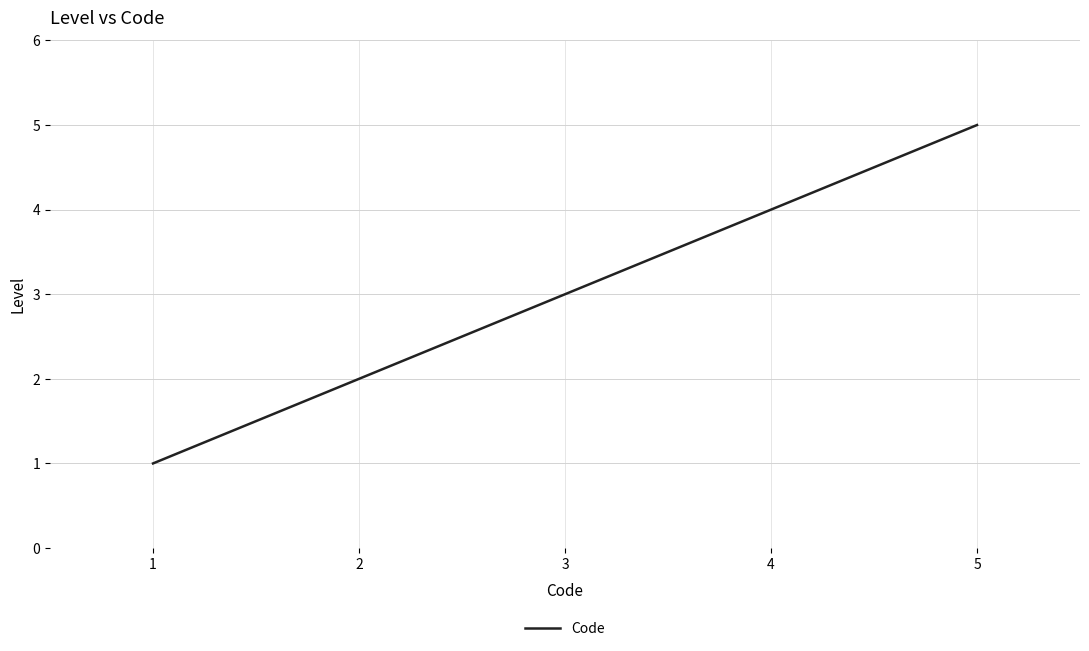

True or false: the data has more than 2 interior local peaks.

False